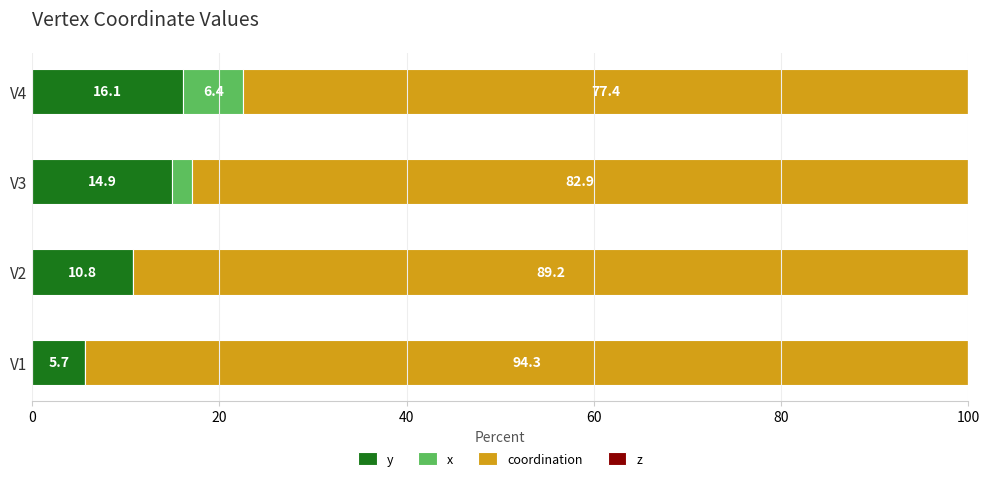

Which category has the highest value in the y series?

V4